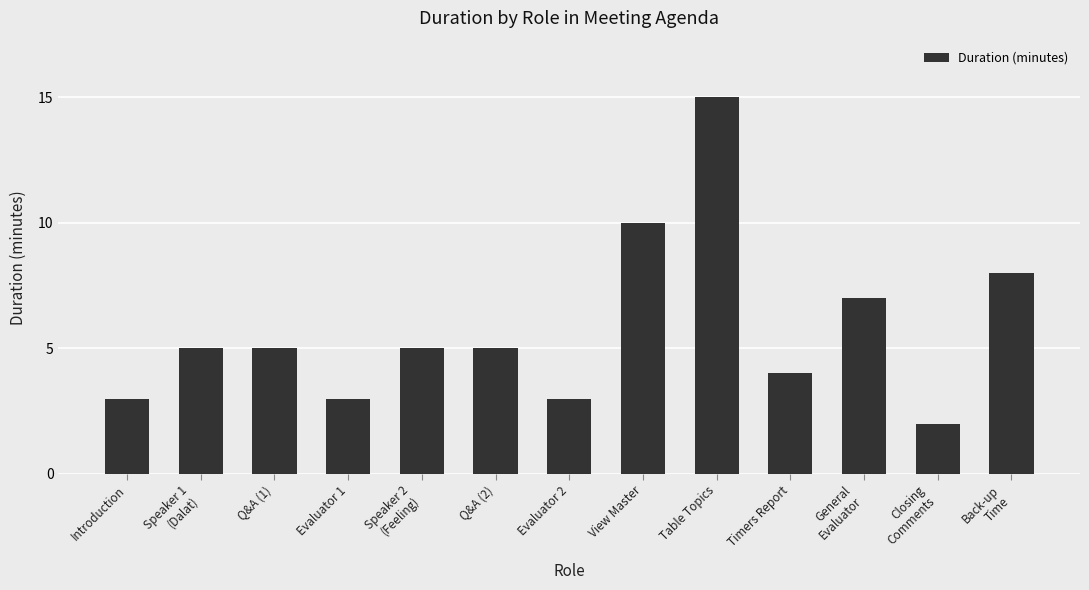

Does the chart contain any negative values?

No